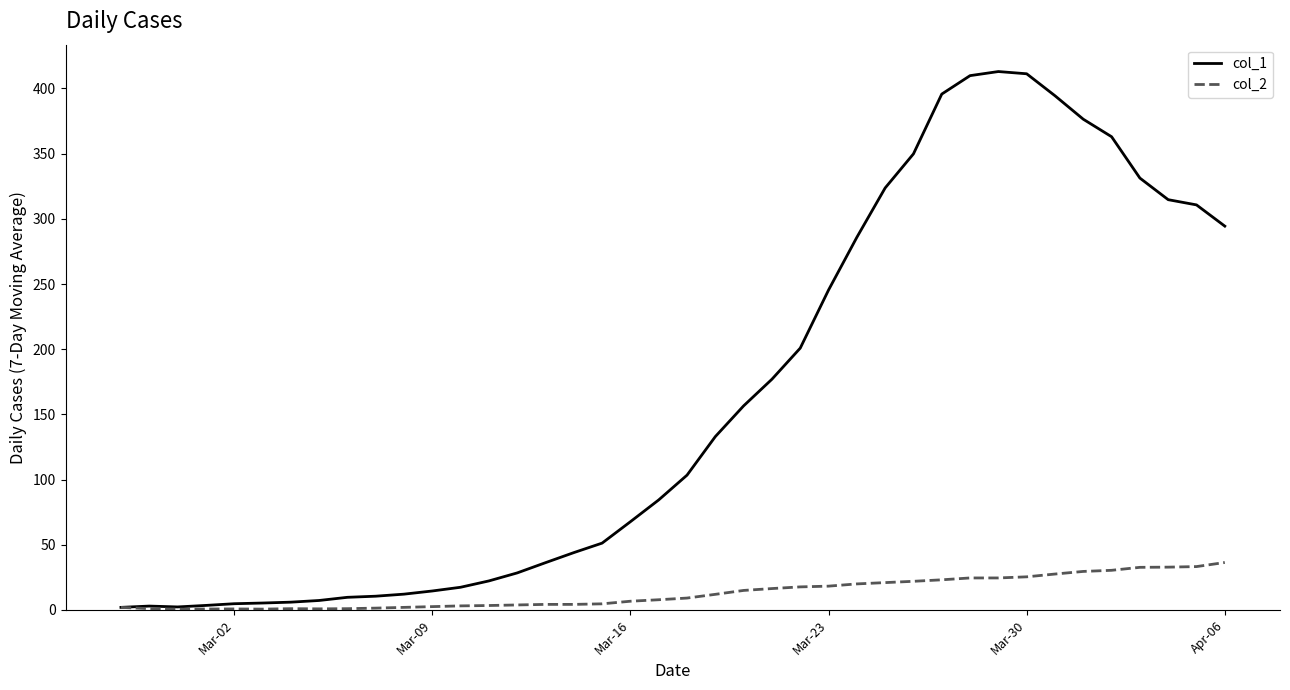

Which series has the largest total across all categories?

col_1